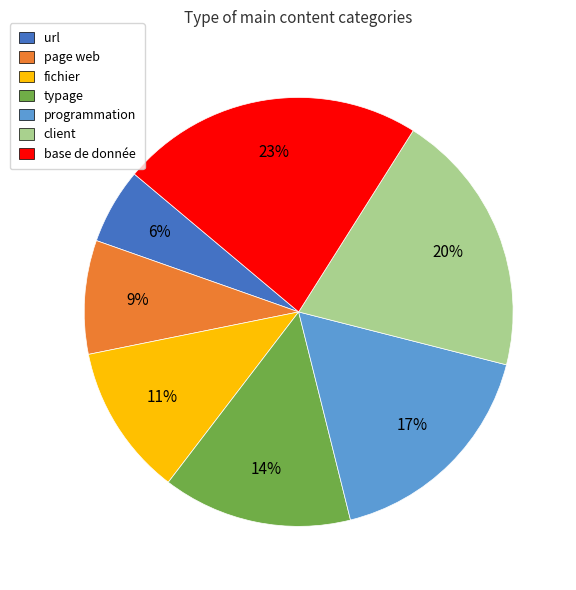

Rank the categories by value from lowest to highest.

url, page web, fichier, typage, programmation, client, base de donnée